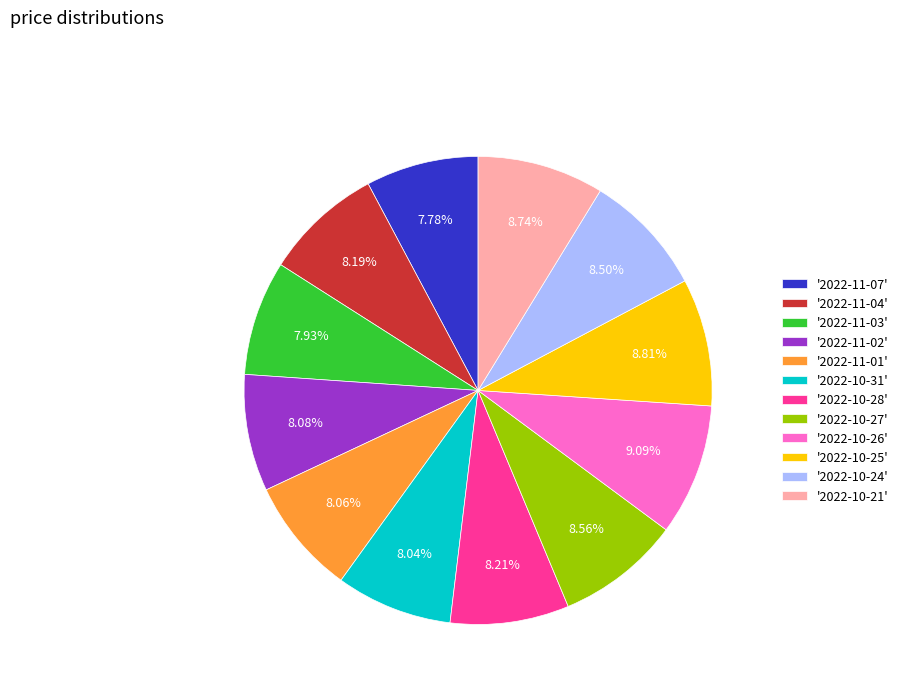

Approximately how many times larger is the value at '2022-10-26' compared to '2022-11-01'?

1.1